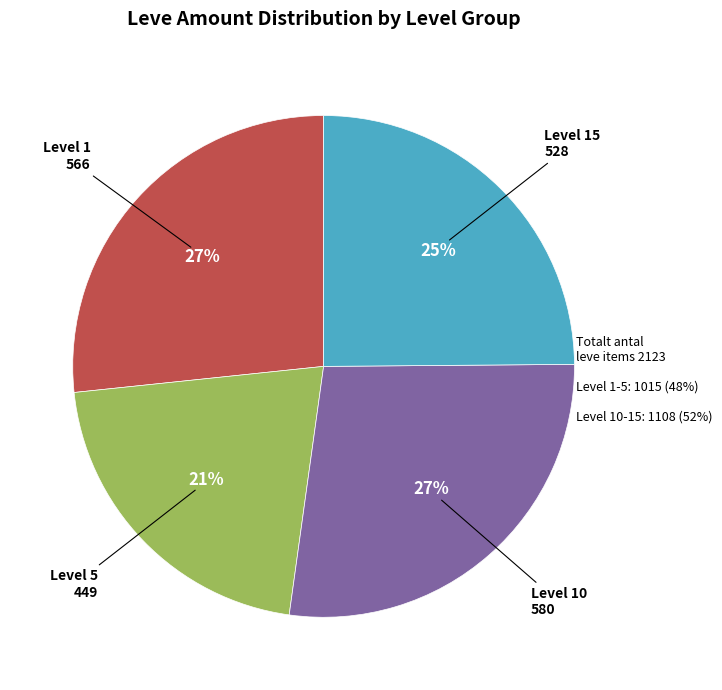

To the nearest percent, what is the average slice percentage?

25%